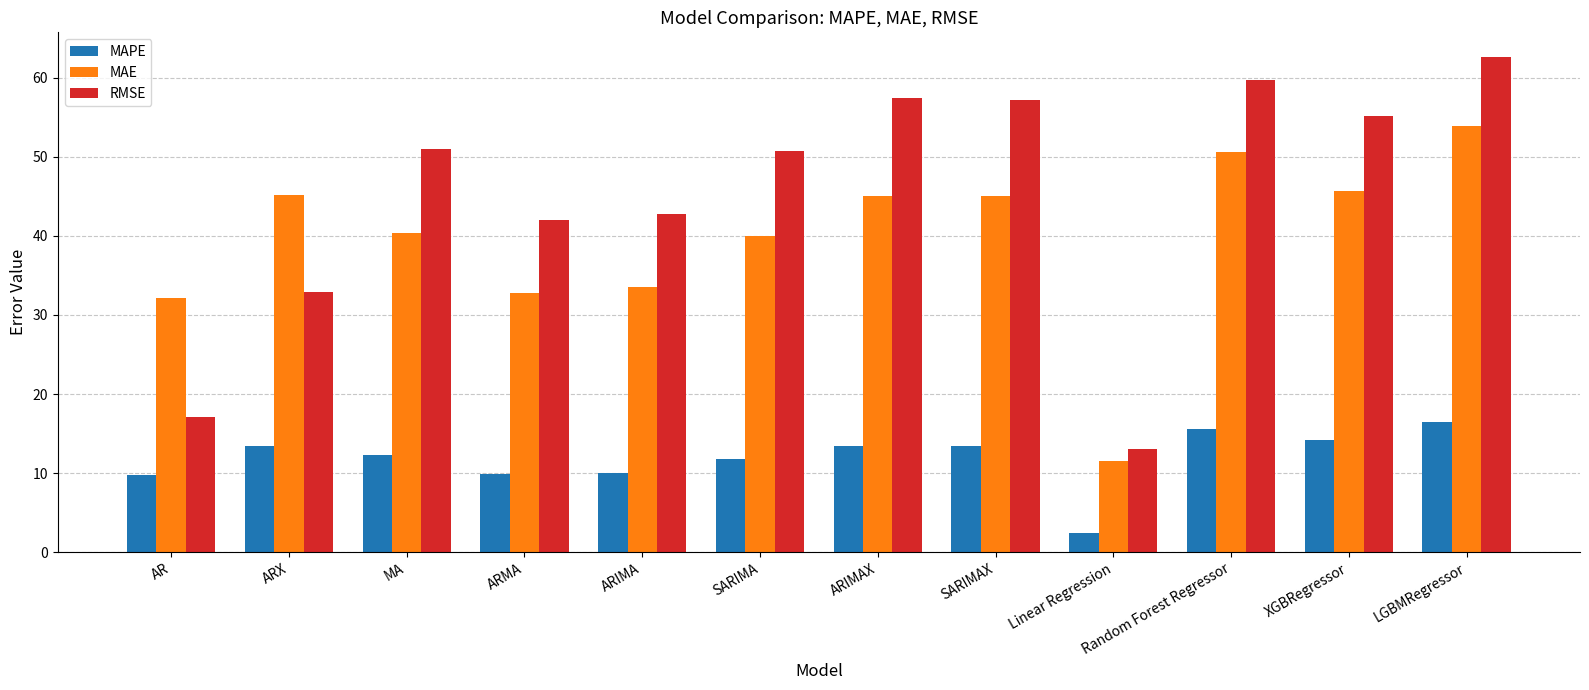

What is the lowest value of the MAPE series?

2.4